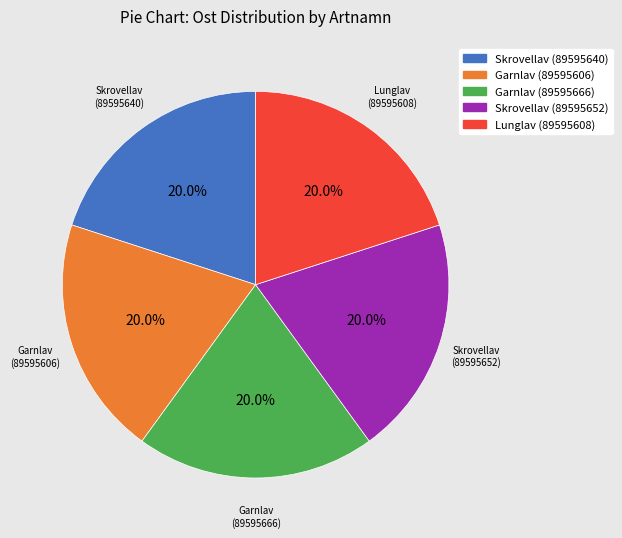

What is the ratio of the value at Lunglav (89595608) to the value at Skrovellav (89595640)?

1.0